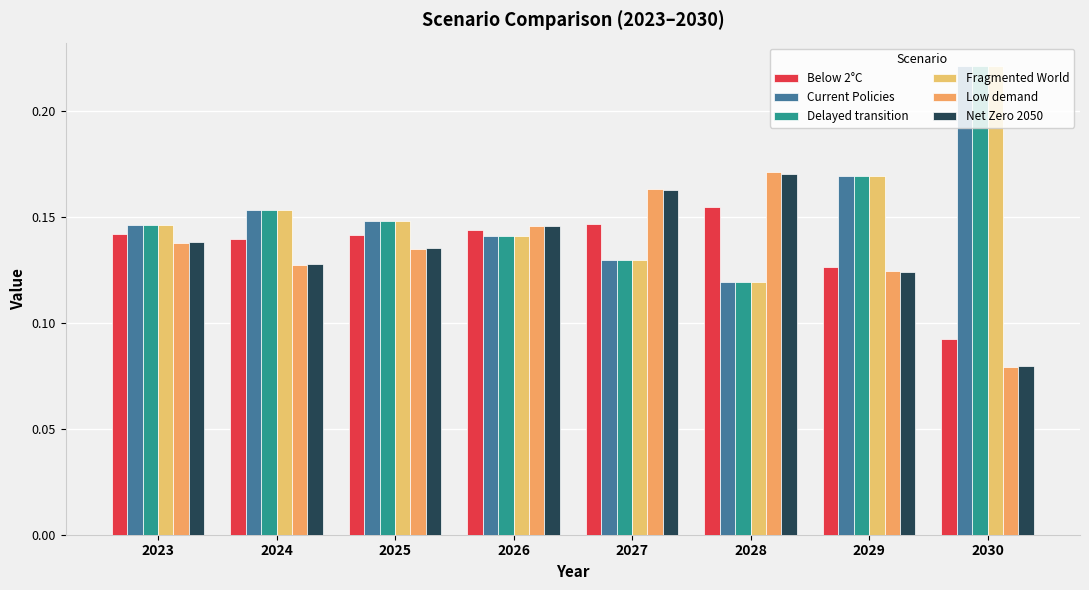

Reading left to right, transcribe all the data shown in this chart.

Below 2°C: 0.1	0.1	0.1	0.1	0.1	0.2	0.1	0.1
Current Policies: 0.1	0.2	0.1	0.1	0.1	0.1	0.2	0.2
Delayed transition: 0.1	0.2	0.1	0.1	0.1	0.1	0.2	0.2
Fragmented World: 0.1	0.2	0.1	0.1	0.1	0.1	0.2	0.2
Low demand: 0.1	0.1	0.1	0.1	0.2	0.2	0.1	0.1
Net Zero 2050: 0.1	0.1	0.1	0.1	0.2	0.2	0.1	0.1